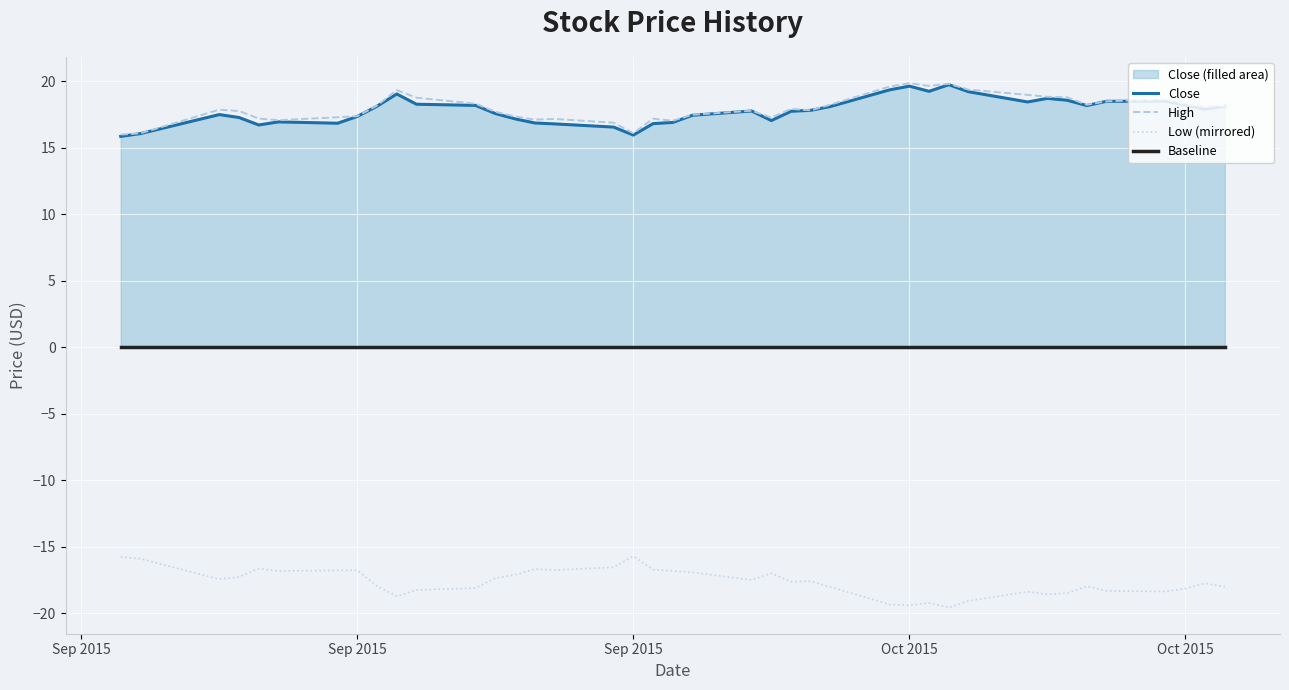

True or false: Close and Baseline cross at least once.

False